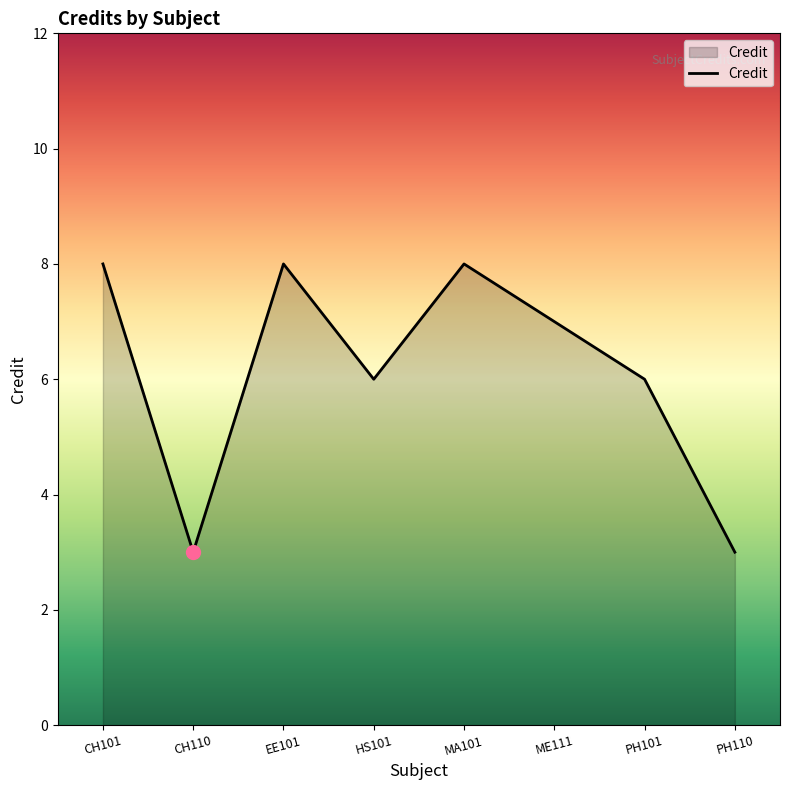

Where does the data first go above 7?

CH101